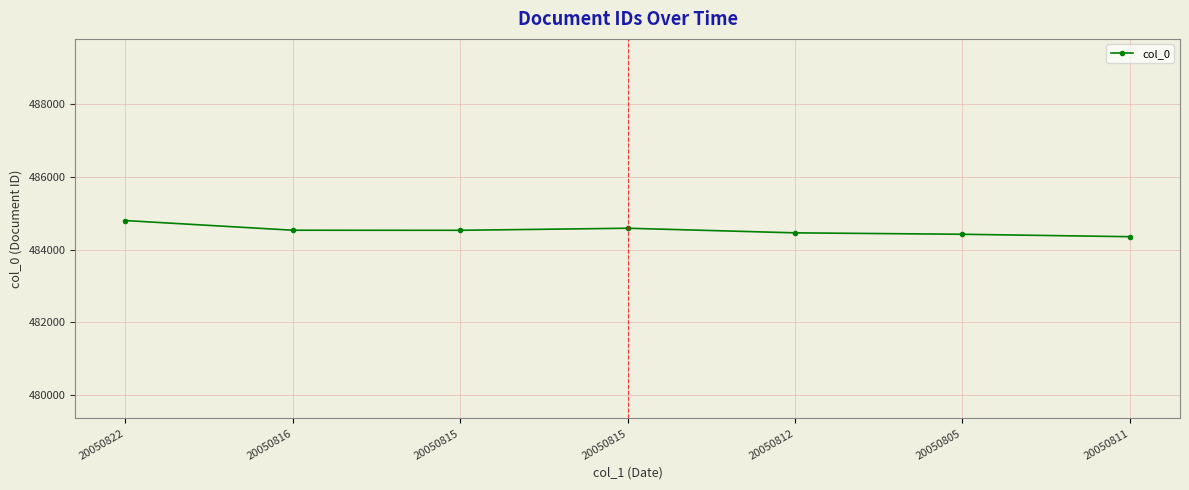

Is it true that the value at 20050805 is 484428?

True